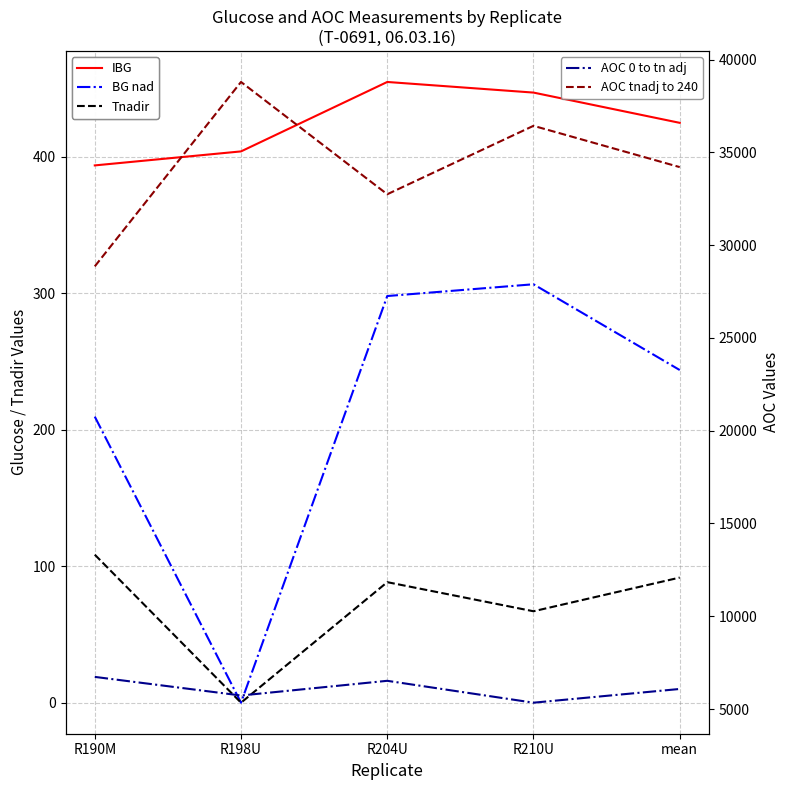

Reading right to left, what are all the values shown in this chart?

IBG: 425.0	447.2	454.9	404.0	393.8
BG nad: 243.8	306.7	298.0	0.0	209.7
Tnadir: 91.7	67.0	88.3	0.0	108.5
AOC 0 to tn adj: 6079.8	5340.7	6519.7	5727.9	6731.0
AOC tnadj to 240: 34202.9	36427.3	32739.8	38790.7	28853.8